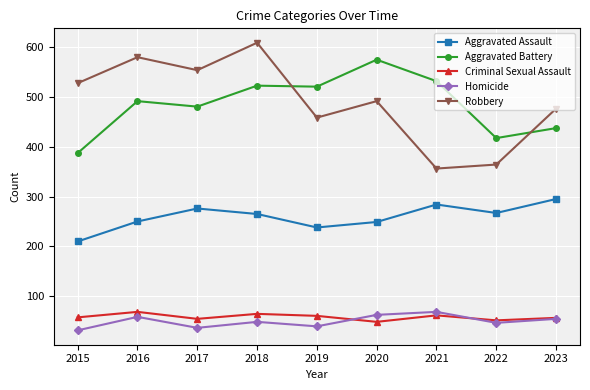

What is the spread (max minus min) of values at 2015?

495